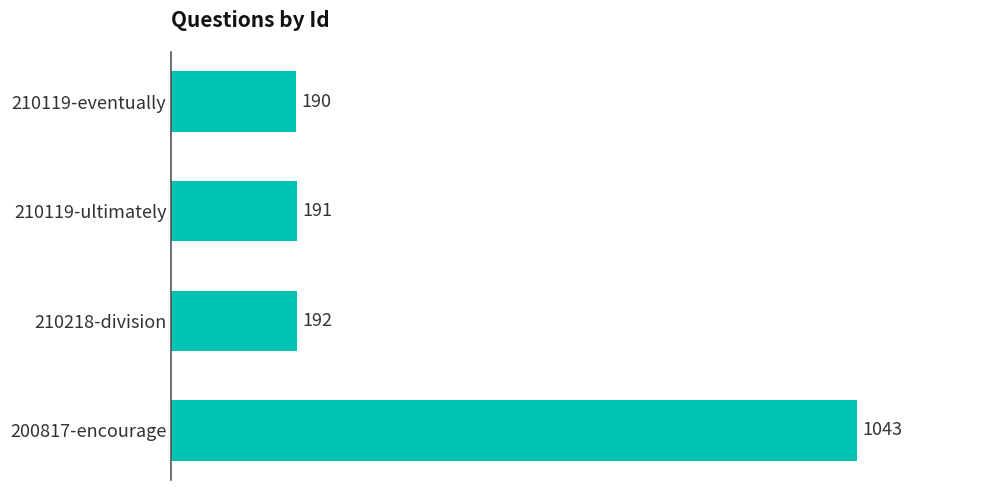

Approximately how many times larger is the value at 210119-eventually compared to 210218-division?

1.0